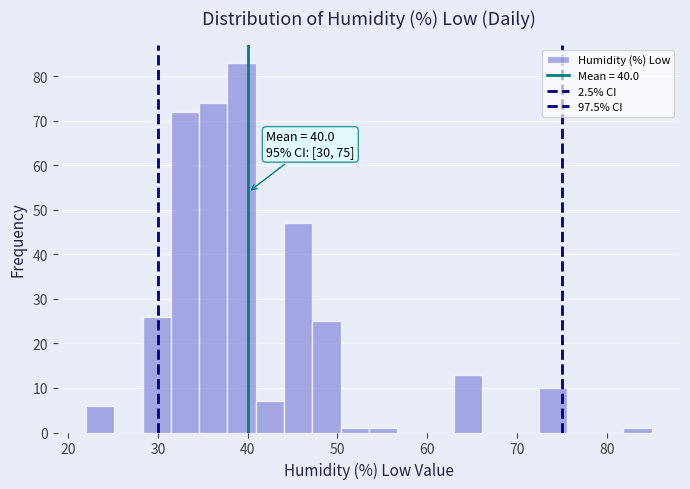

Around what value on the x-axis is the tallest bar? Give the approximate position of its centre, as read against the axis.

39